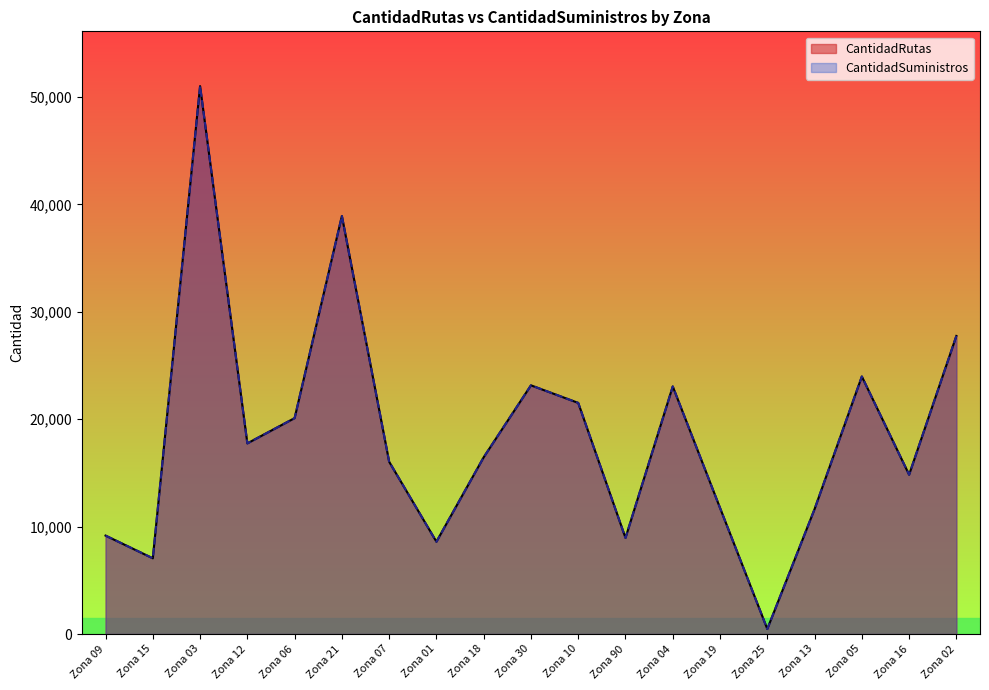

What is the minimum value for CantidadRutas?

469